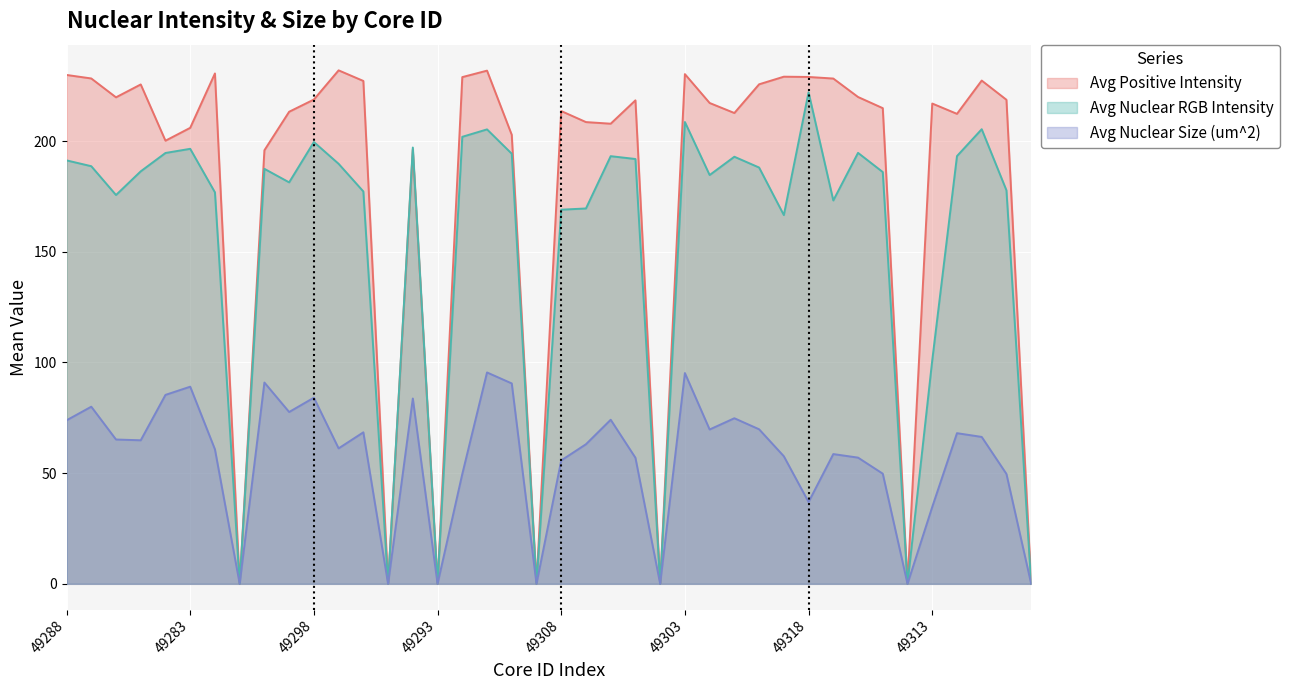

True or false: Avg Positive Intensity and Avg Nuclear Size (um^2) intersect in this chart.

False